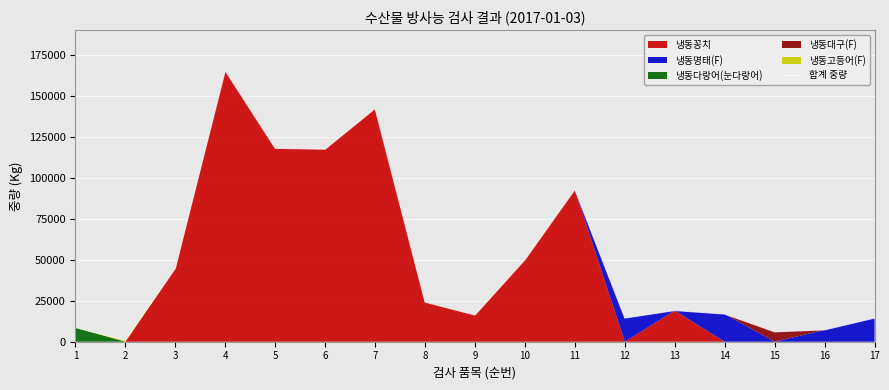

How many categories are shown in the chart?

17